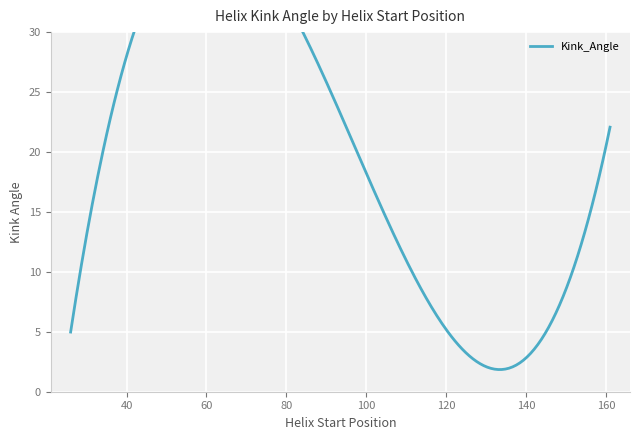

Is this an area chart (filled region under the line)?

No